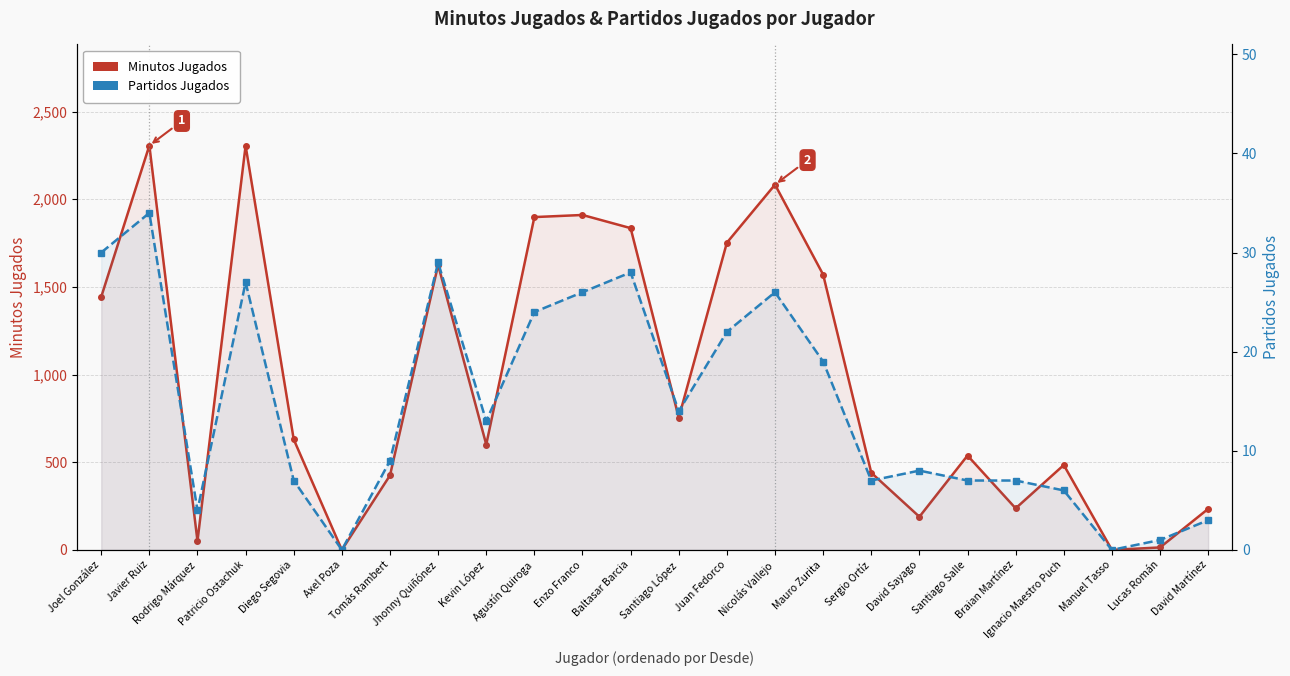

Where does the Minutos Jugados series first go above 630?

Joel González